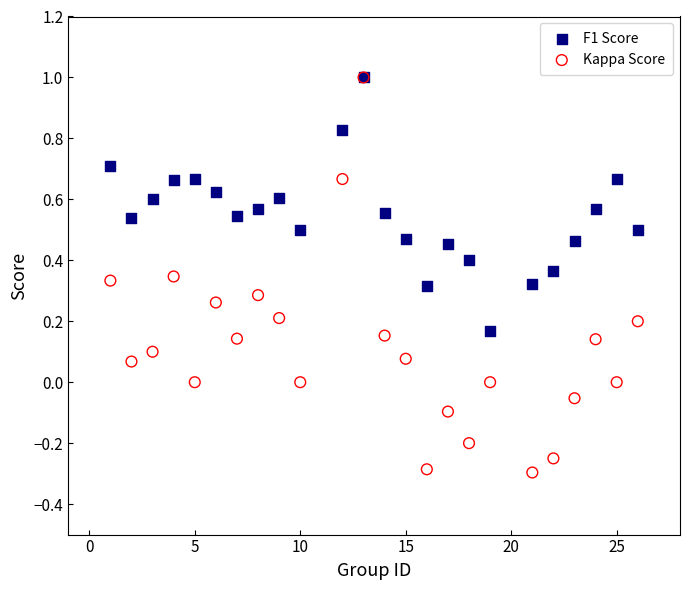

What are all the series names shown in the legend?

F1 Score, Kappa Score